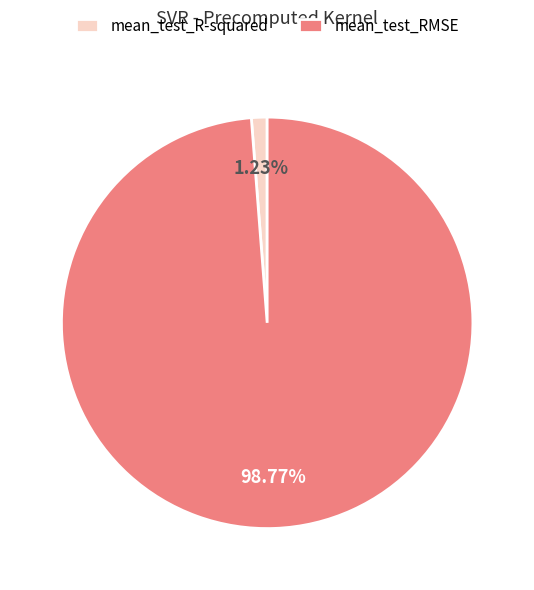

How many slices are in this pie chart?

2